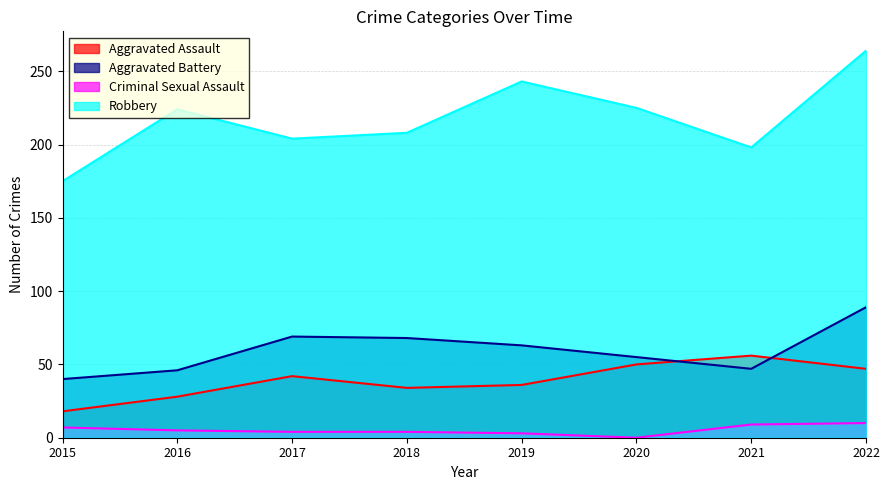

True or false: Aggravated Assault has more than 2 interior local peaks.

False